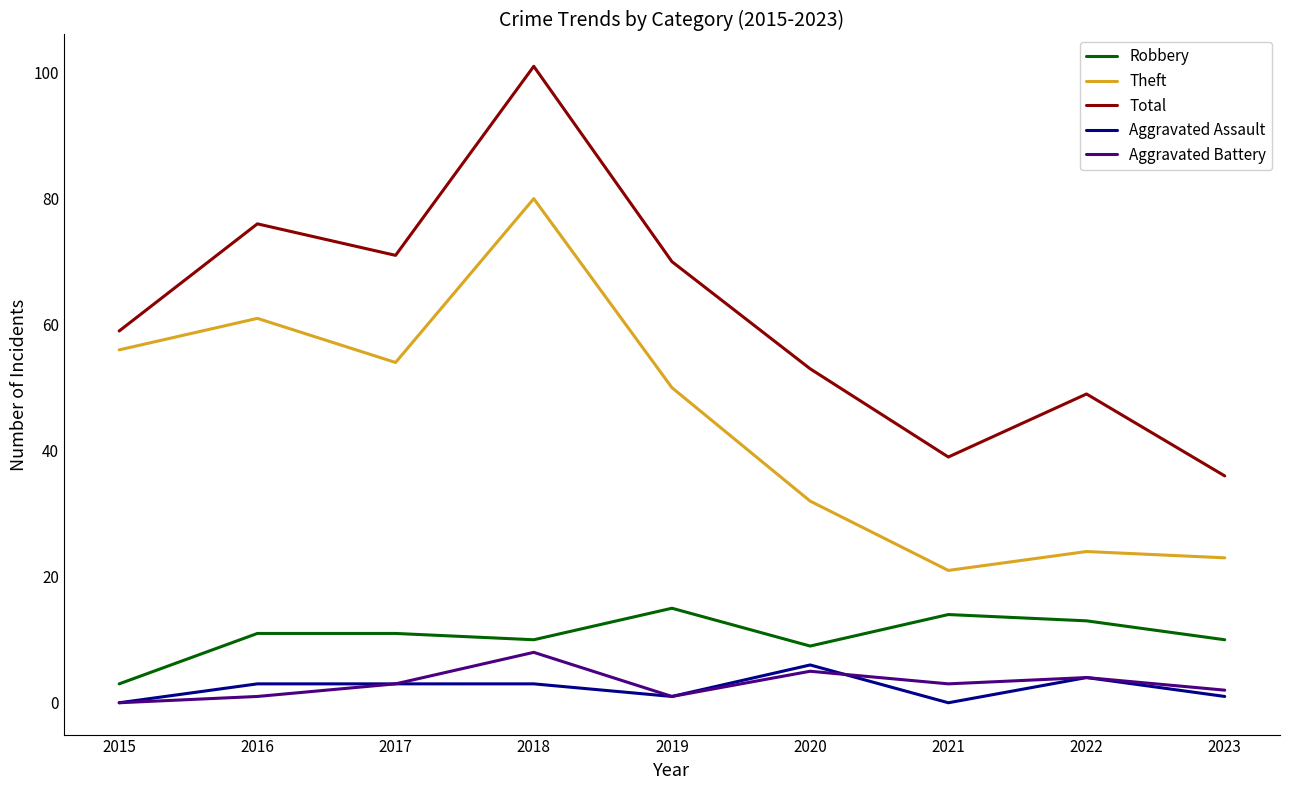

Which series has the widest spread of values?

Total